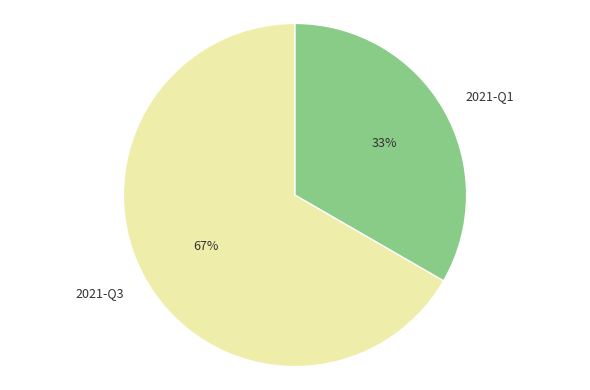

Which has a higher value, 2021-Q1 or 2021-Q3?

2021-Q3